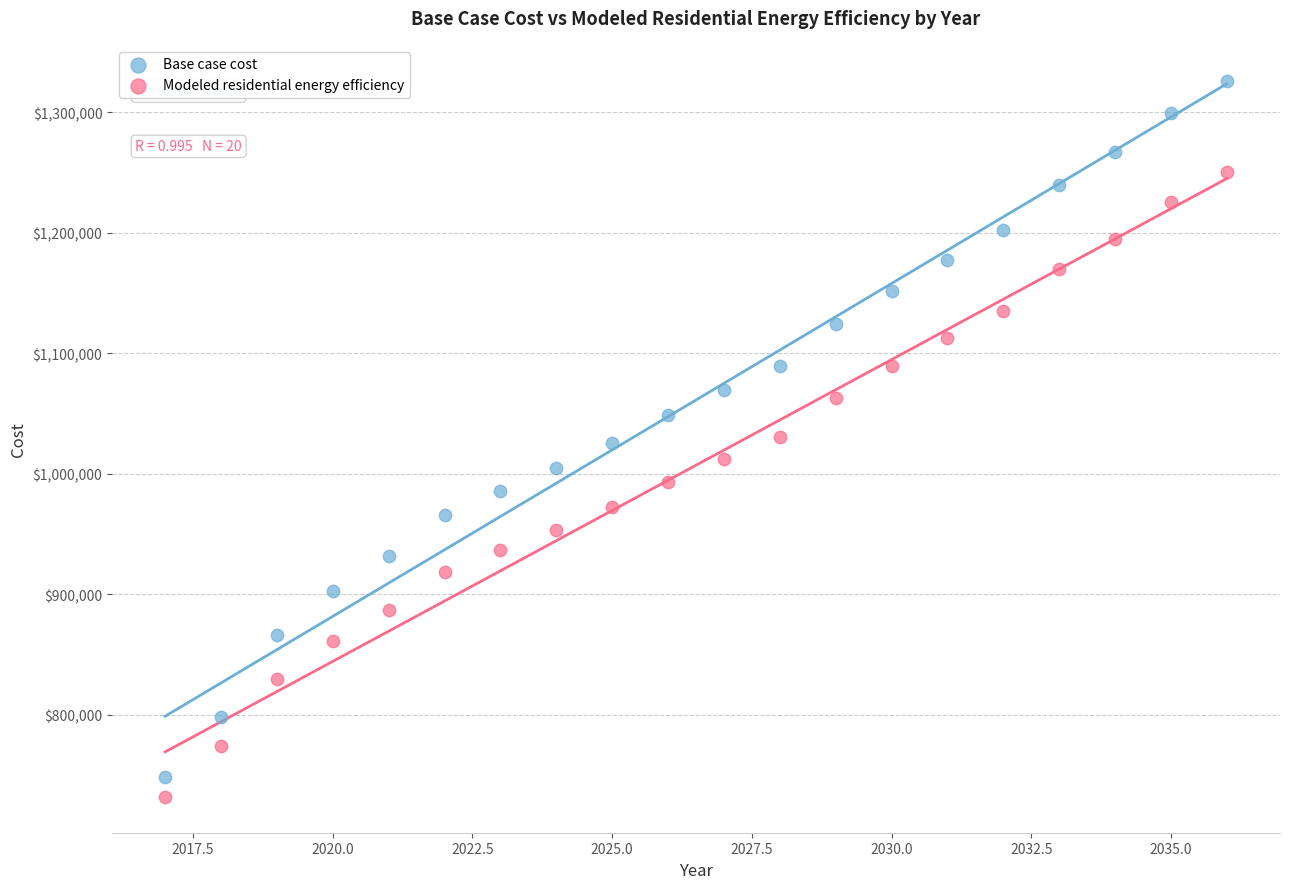

Which series contains the highest Y value?

Base case cost